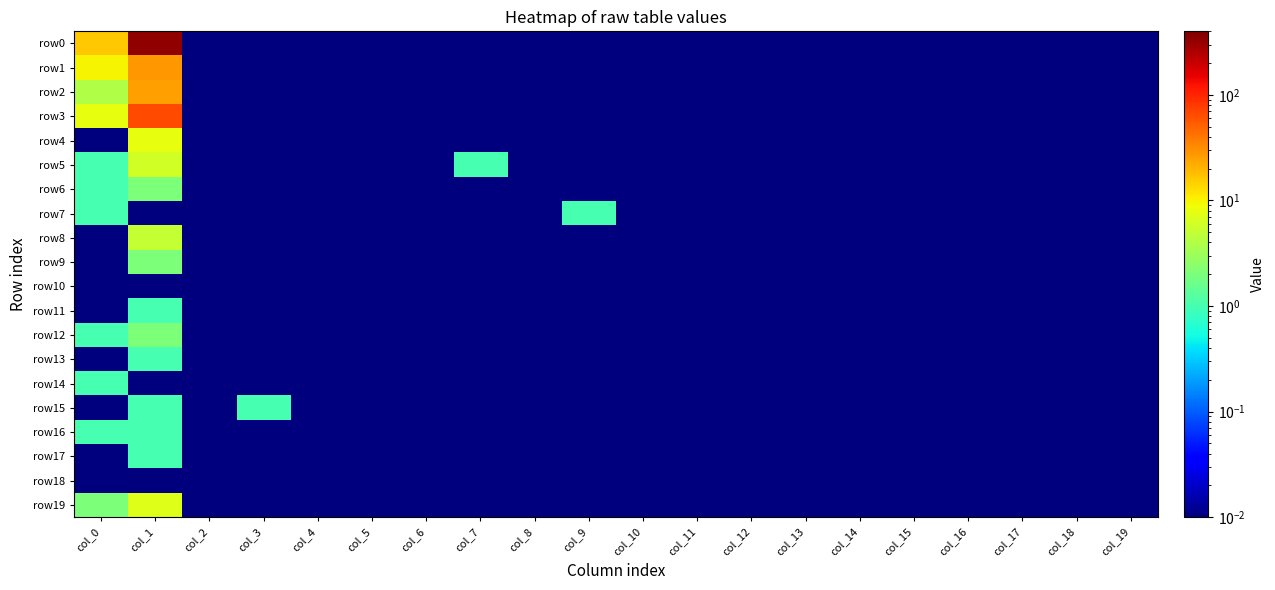

Rank the series by their maximum value, from highest to lowest.

row0, row3, row1, row2, row4, row19, row5, row8, row6, row9, row12, row7, row11, row13, row14, row15, row16, row17, row10, row18